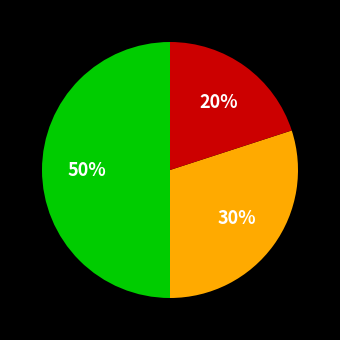

To the nearest percent, what is the average slice percentage?

33%